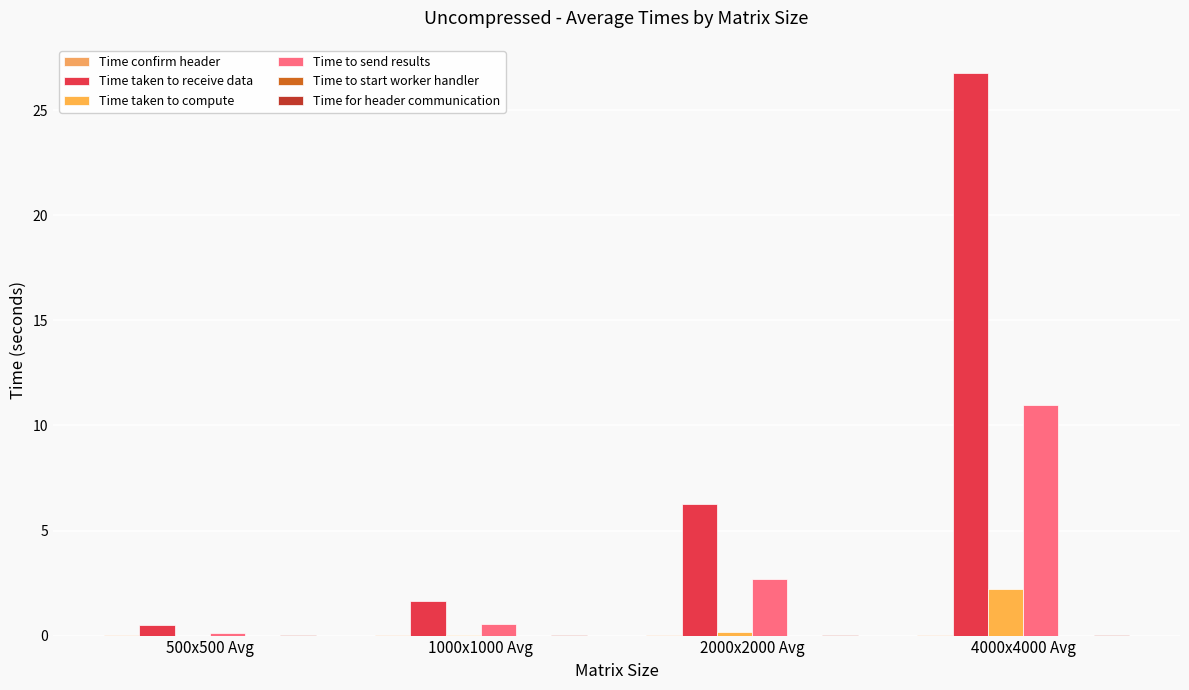

What is the sum of all Time to send results values?

14.3